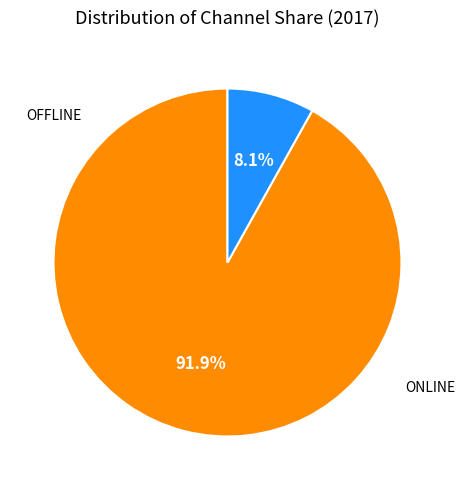

Does any single category account for the majority?

Yes